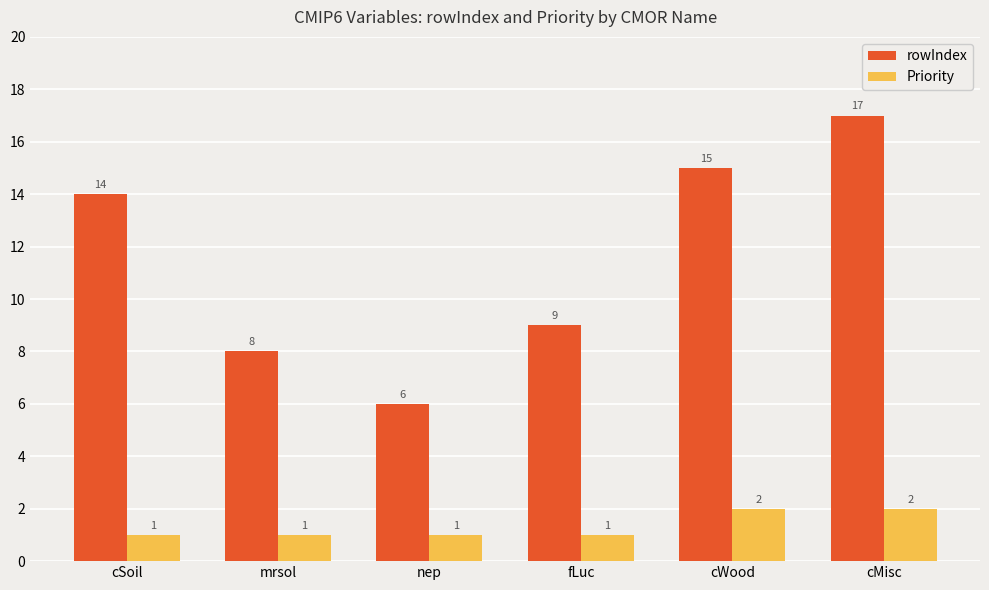

Reading left to right, what are all the values shown in this chart?

rowIndex: cSoil=14	mrsol=8	nep=6	fLuc=9	cWood=15	cMisc=17
Priority: cSoil=1	mrsol=1	nep=1	fLuc=1	cWood=2	cMisc=2